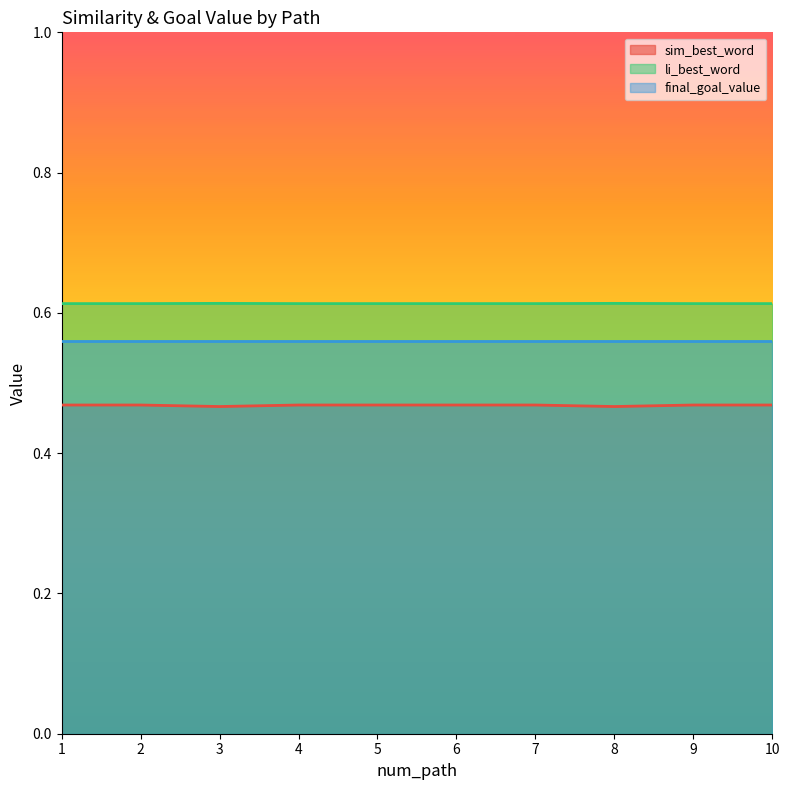

What is the maximum value for li_best_word?

0.6